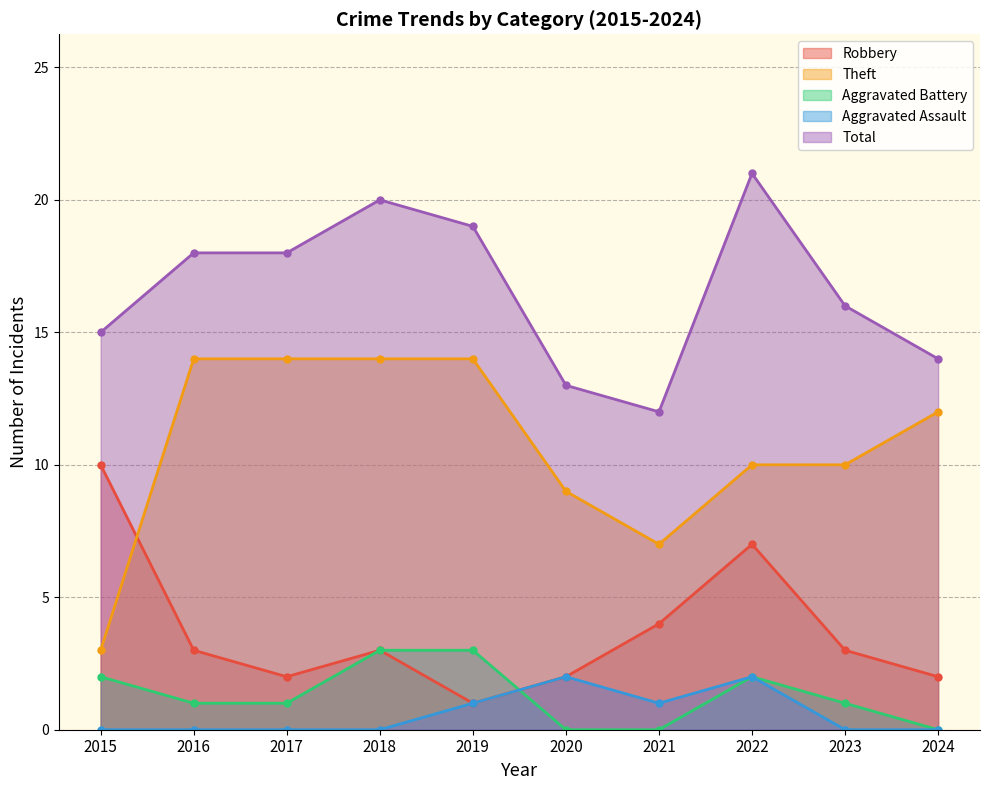

Count the Robbery values in the range 2 to 4.

7